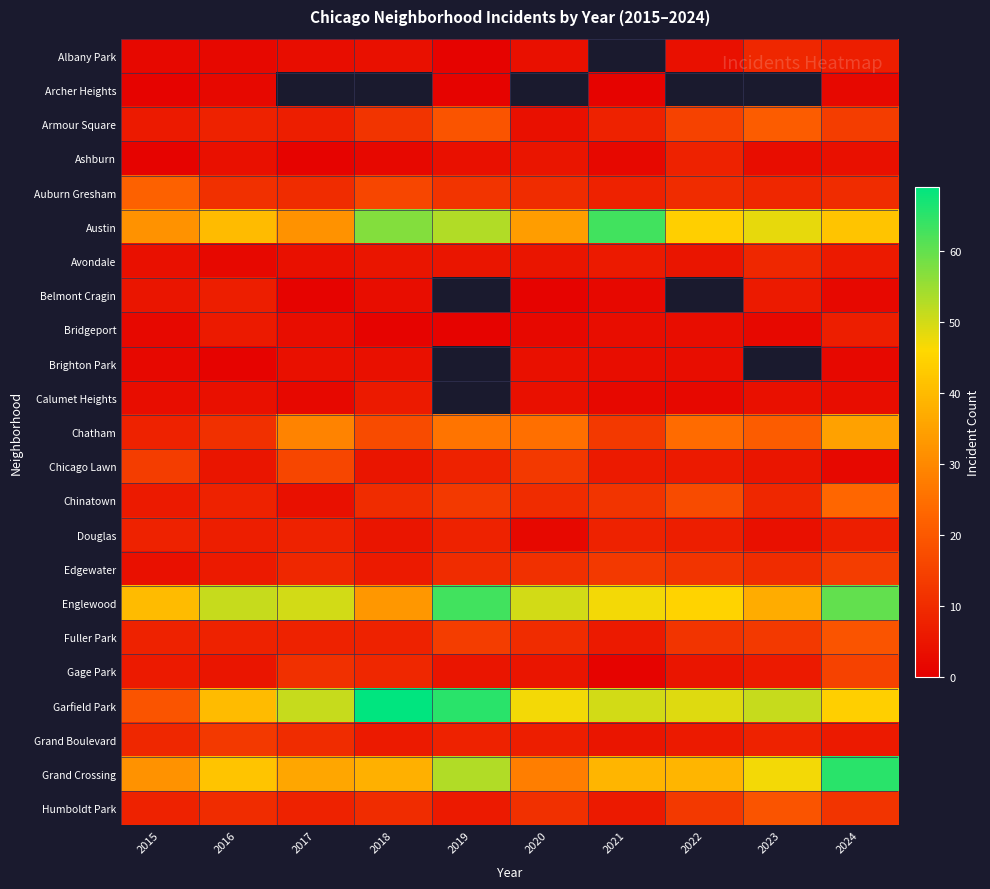

At which label is Calumet Heights closest to 4?

2016